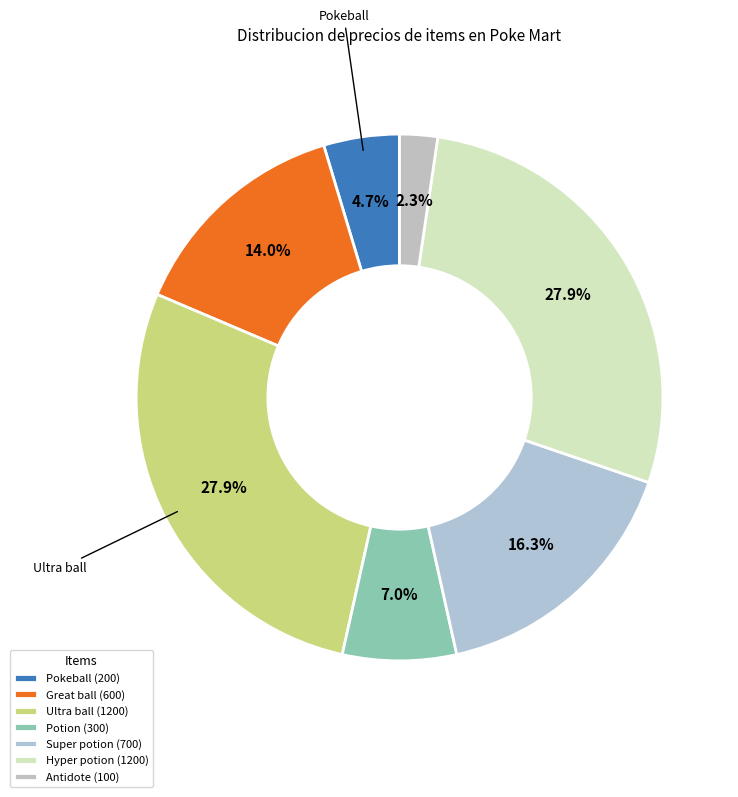

Do Ultra ball and Hyper potion together represent more than half of the pie?

Yes